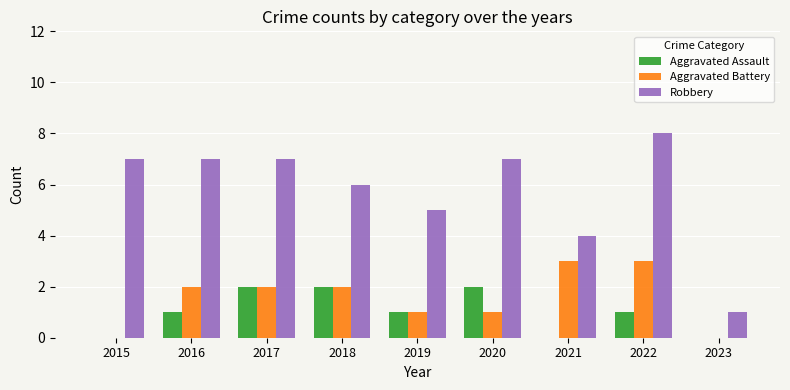

Count the number of categories in the chart.

9